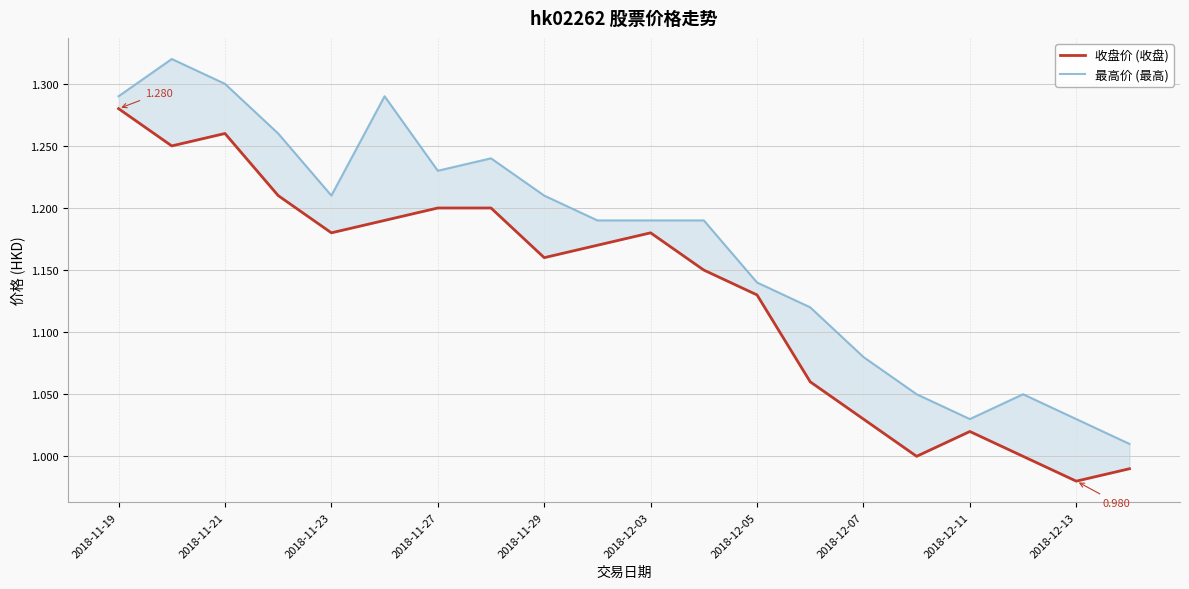

Rank the series at 2018-11-27 from highest to lowest value.

最高价 (最高), 收盘价 (收盘)